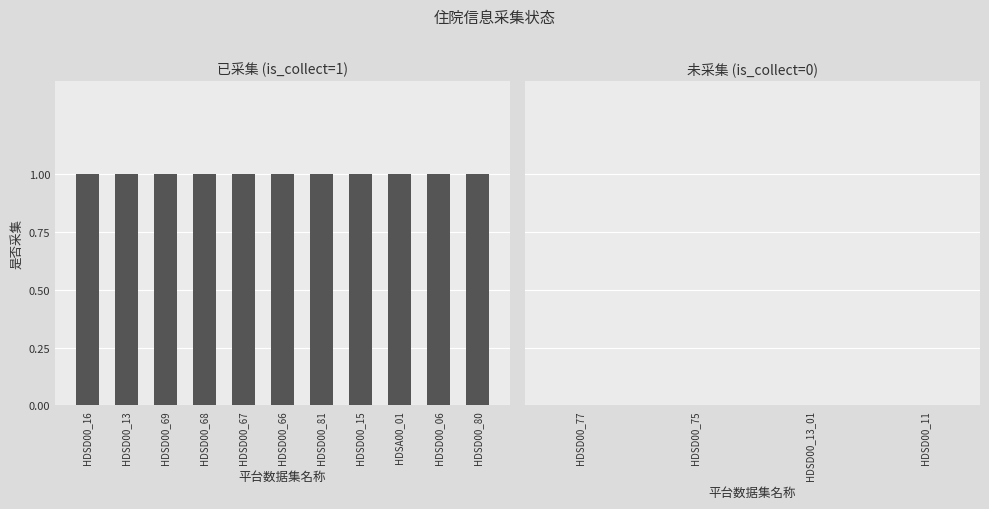

What is the average value?

1